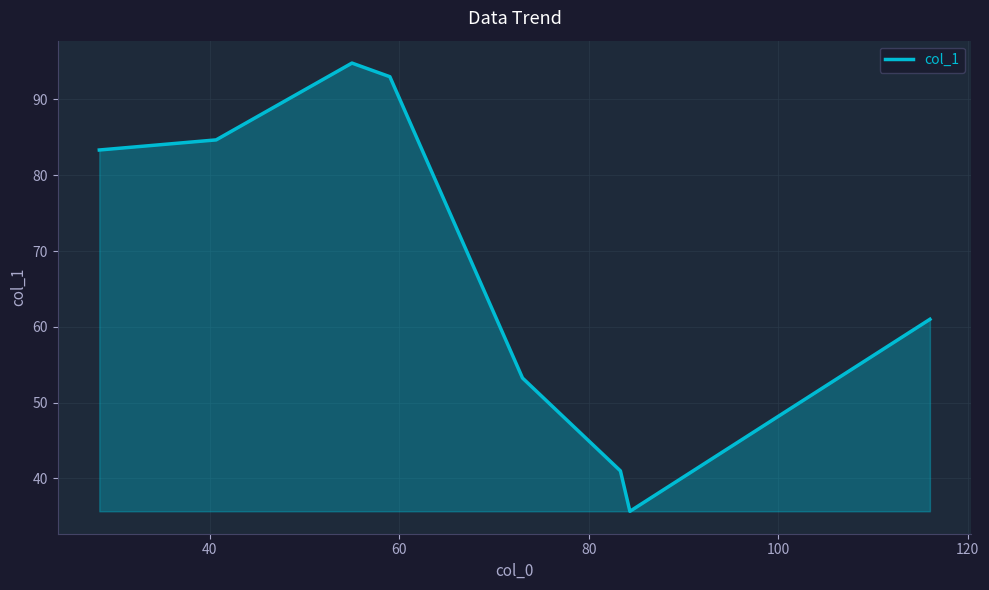

What is the average value?

68.3